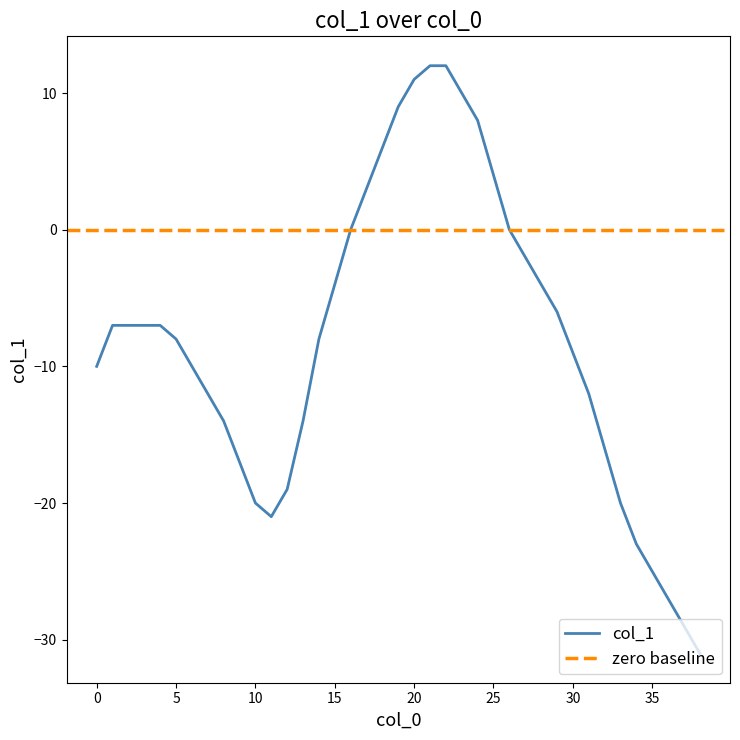

Does the chart display data point markers on the line(s)?

No